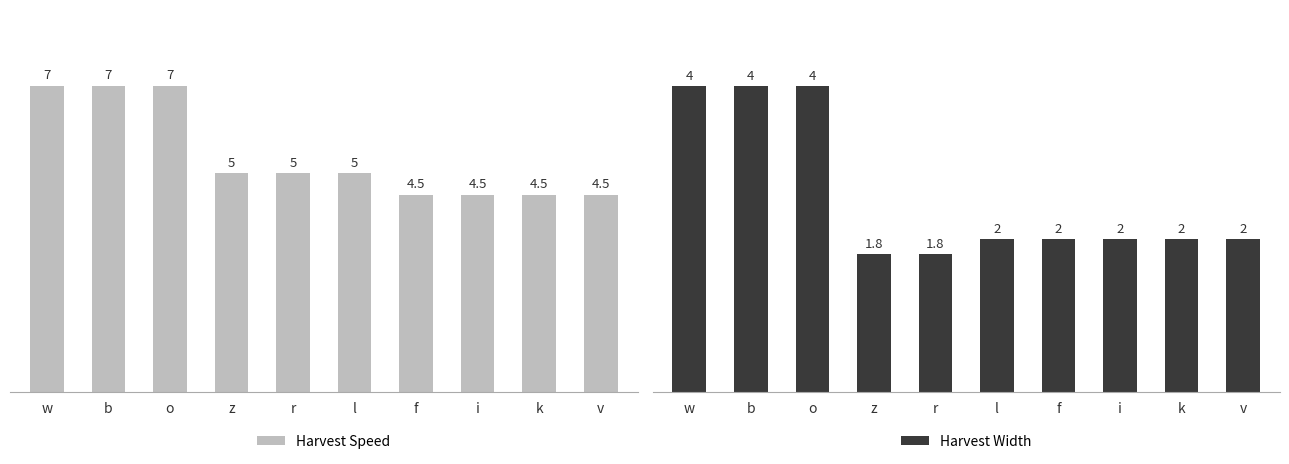

What is the difference between the maximum and minimum values in the Harvest Width series?

2.2